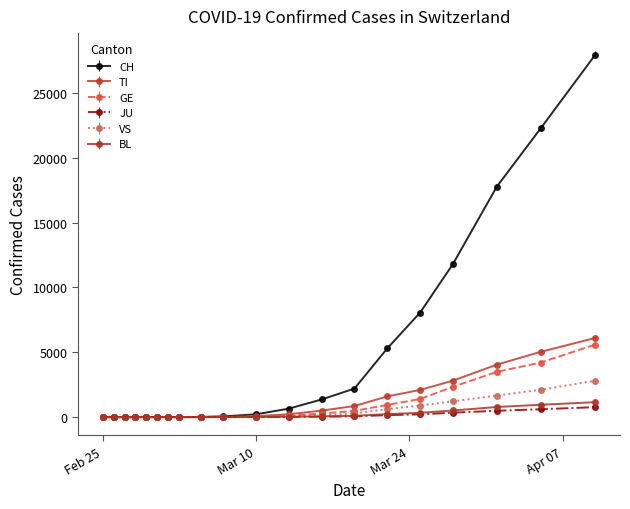

At how many categories does at least one series exceed 14411?

3